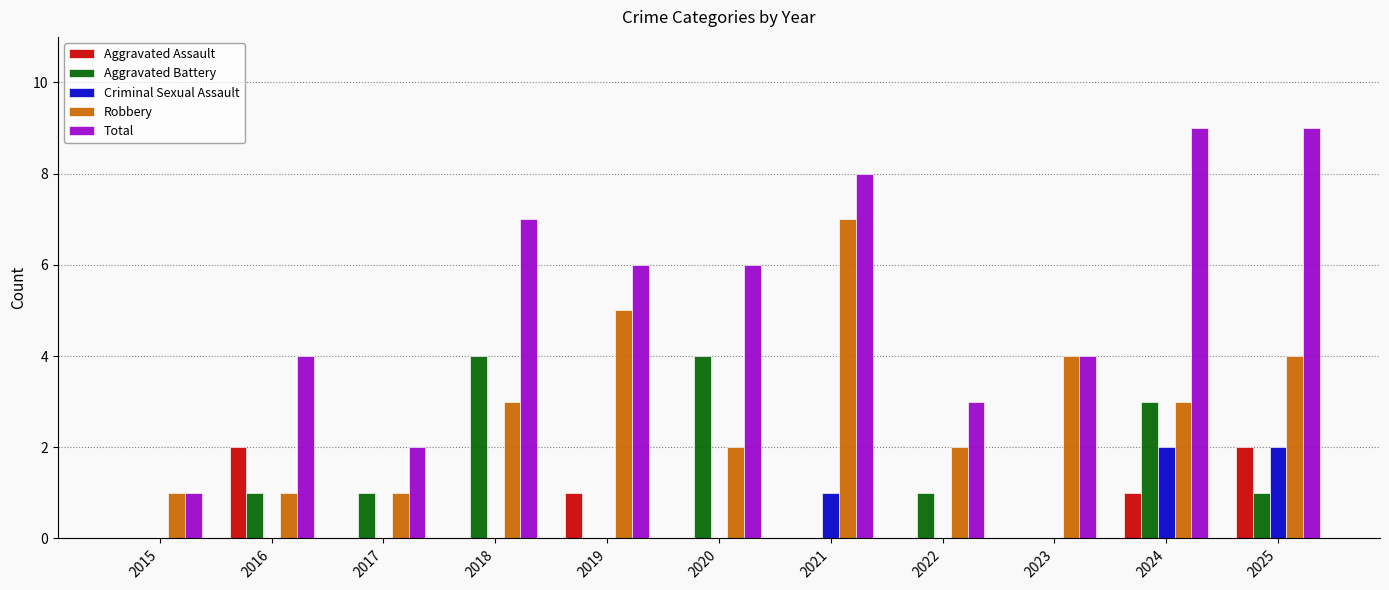

Is the value of Criminal Sexual Assault at 2019 greater than the value of Aggravated Battery at 2024?

No